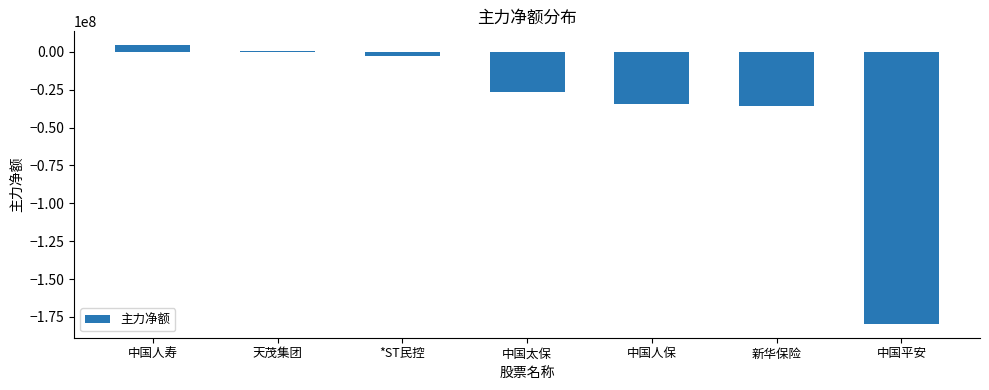

Which has a higher value, 中国平安 or 天茂集团?

天茂集团